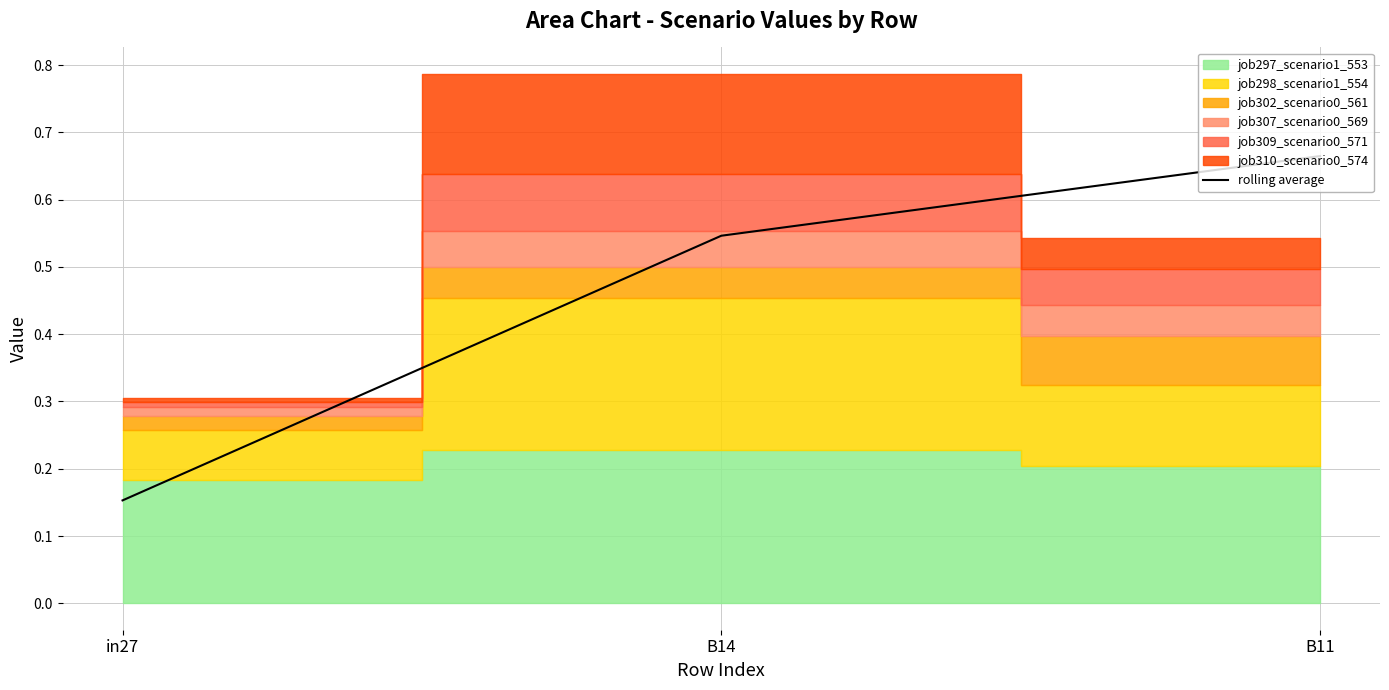

What is the label of the 1st point from the right?

B11